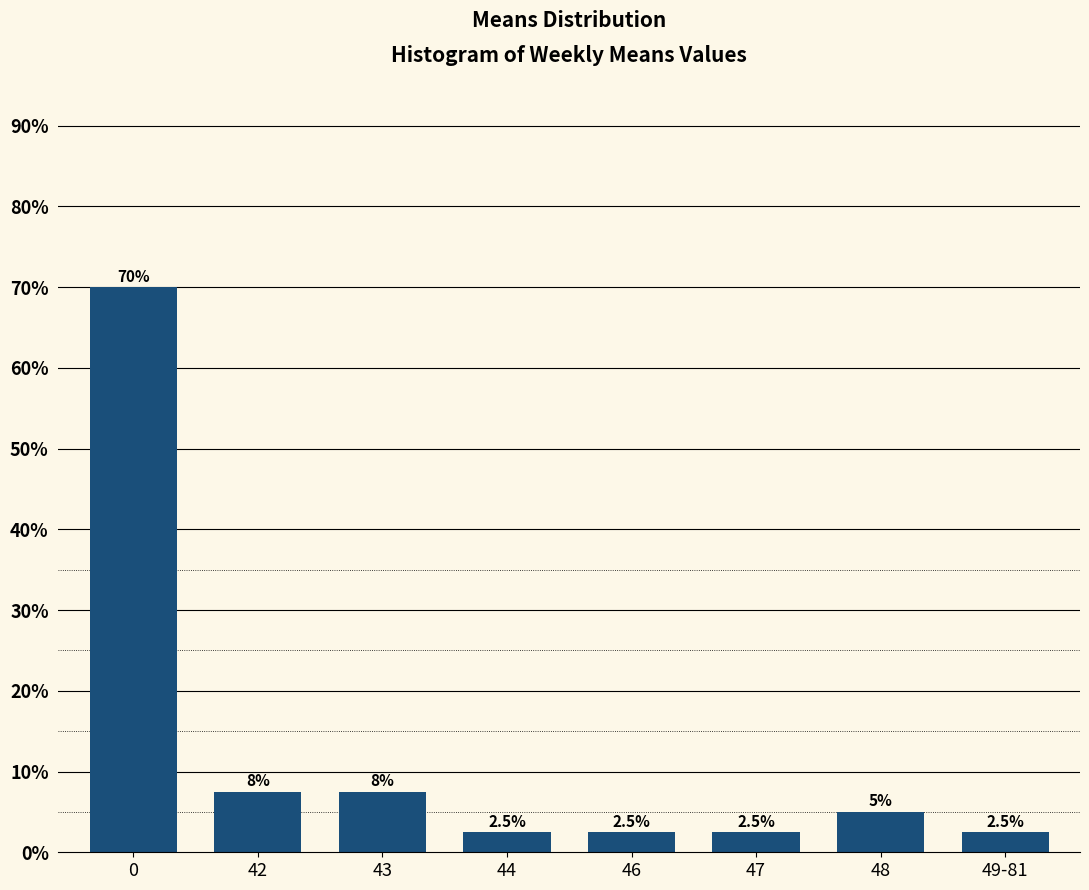

Reading left to right, what are all the values shown in this chart?

0=70.0	42=7.5	43=7.5	44=2.5	46=2.5	47=2.5	48=5.0	49-81=2.5